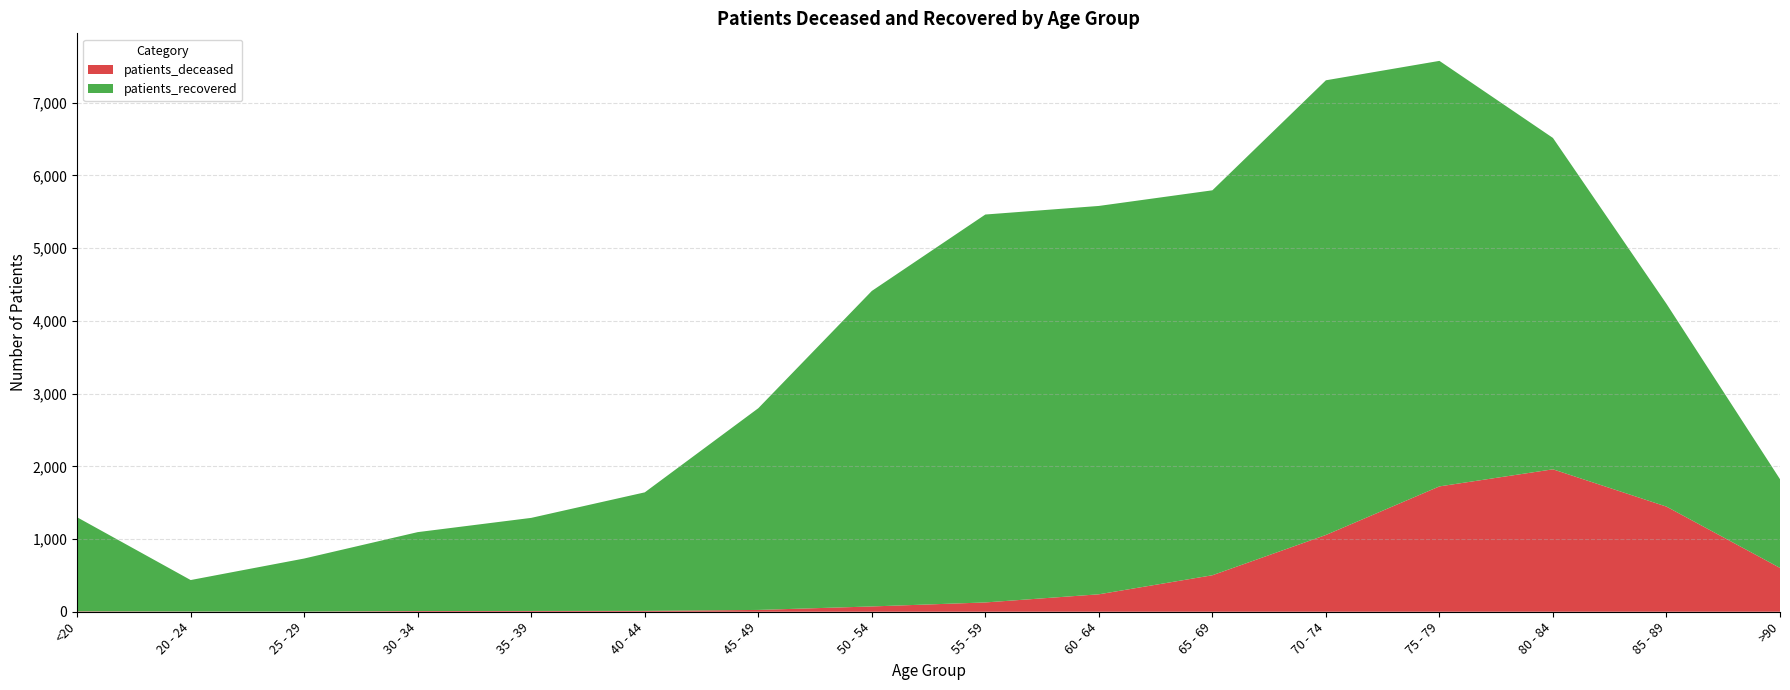

Reading right to left, extract all data points from this chart.

patients_deceased: 603	1446	1959	1724	1056	502	240	128	73	25	12	11	10	2	3	6
patients_recovered: 1220	2789	4557	5852	6253	5294	5341	5335	4339	2774	1630	1280	1085	730	433	1293